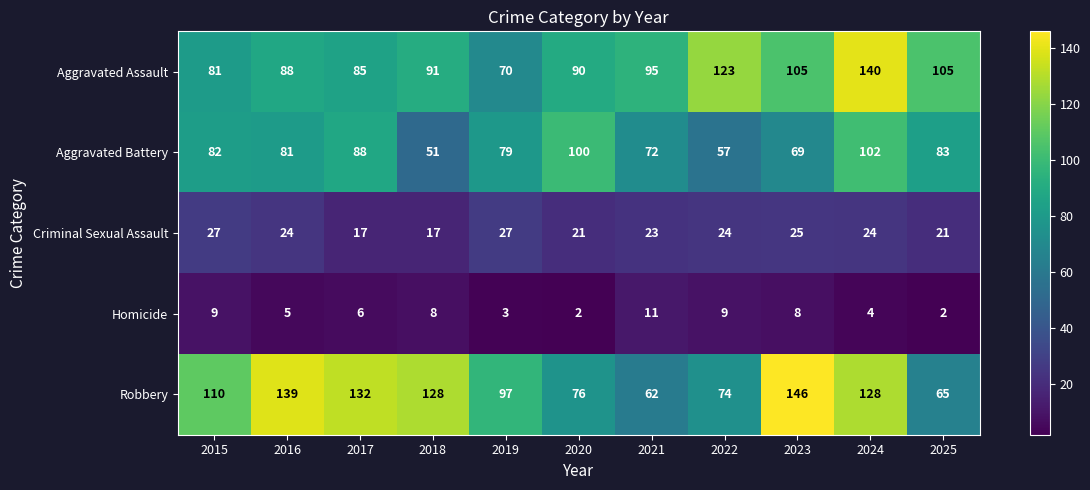

Where is Aggravated Battery nearest to the value 76?

2019